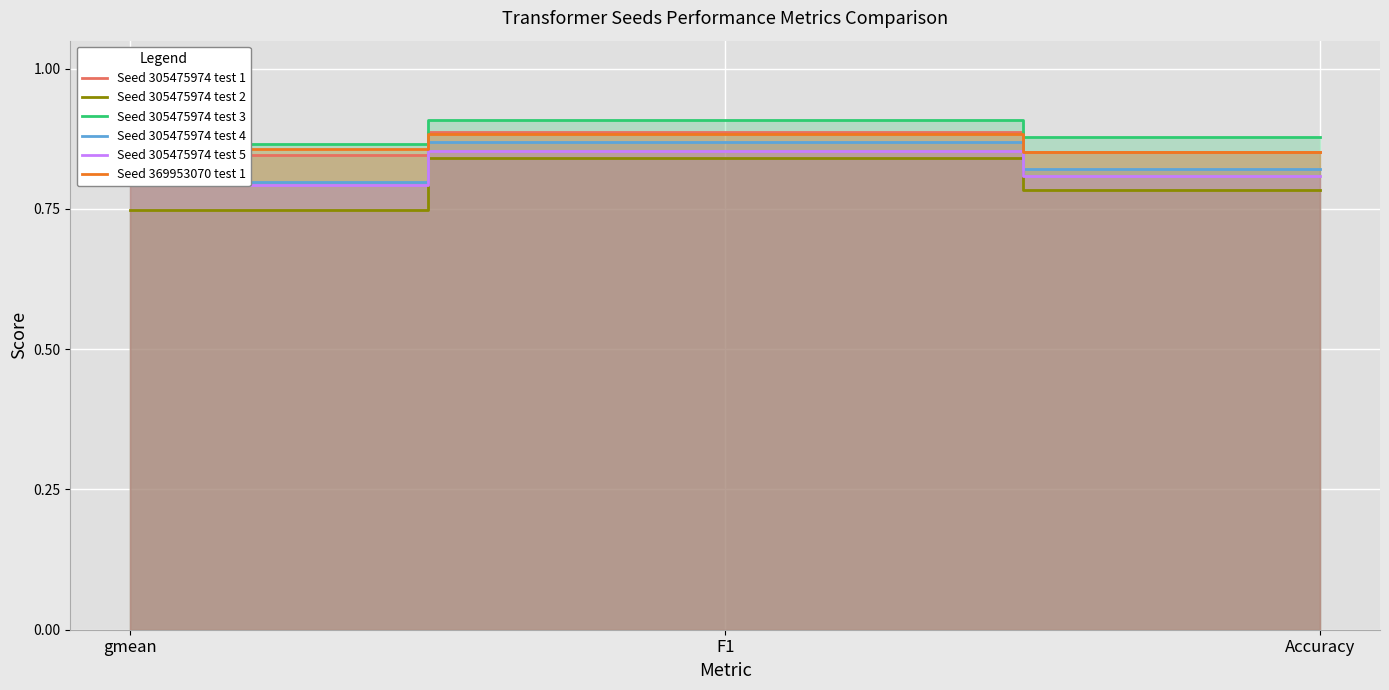

Which series has the largest total across all categories?

Seed 305475974 test 3